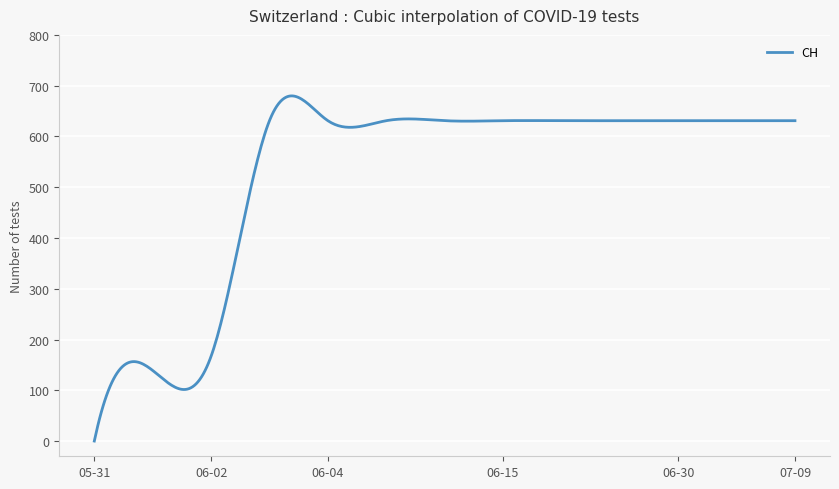

What is the difference between the maximum and minimum values?

679.8